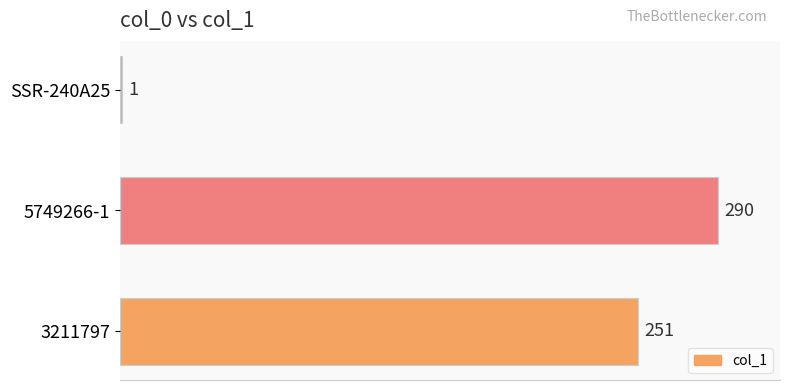

How many bars are there in total?

3